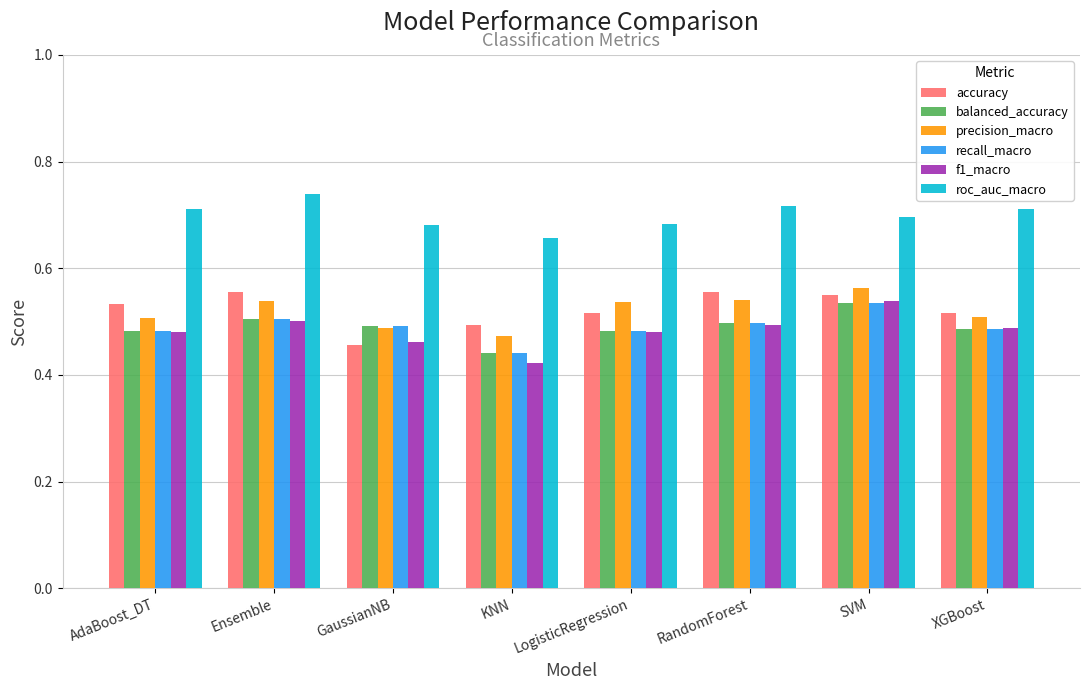

What is the spread (max minus min) of values at KNN?

0.2